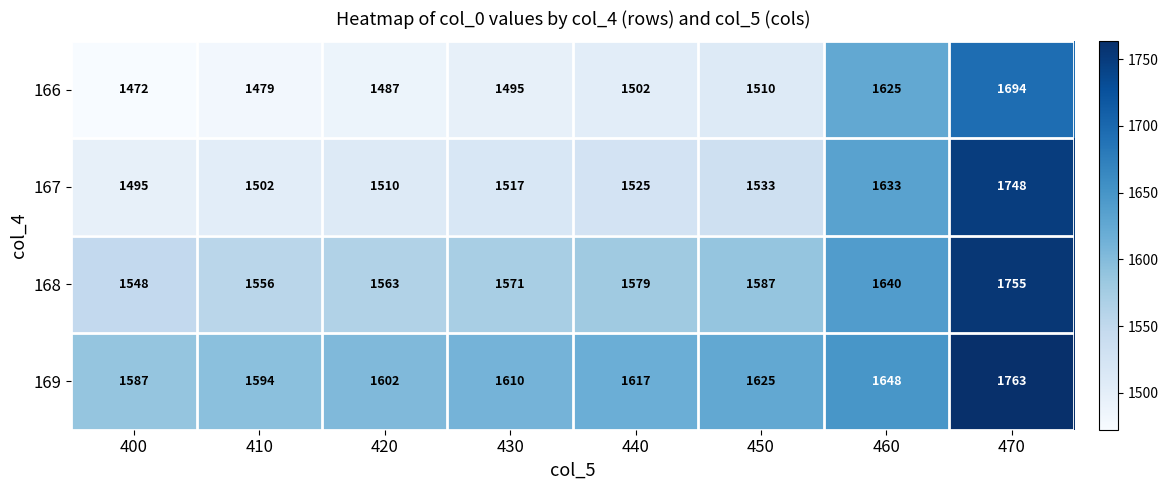

Is it true that 167 equals 2426 at 440?

False